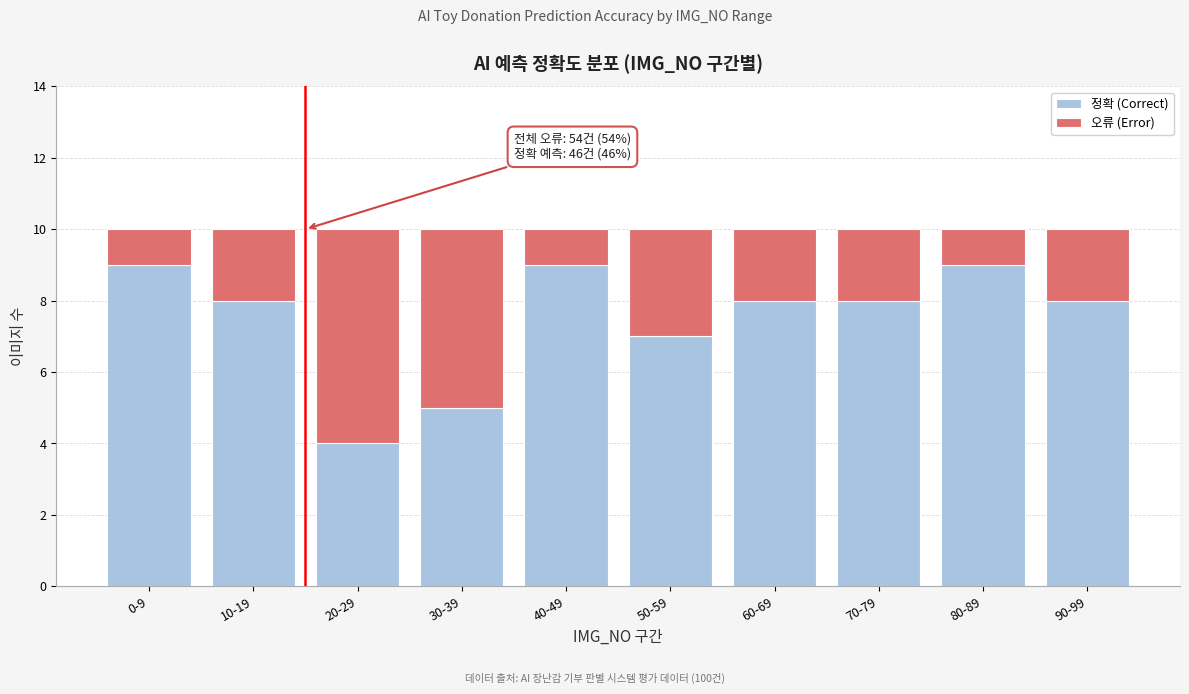

Reading left to right, list the values for the 정확 (Correct) series.

9	8	4	5	9	7	8	8	9	8